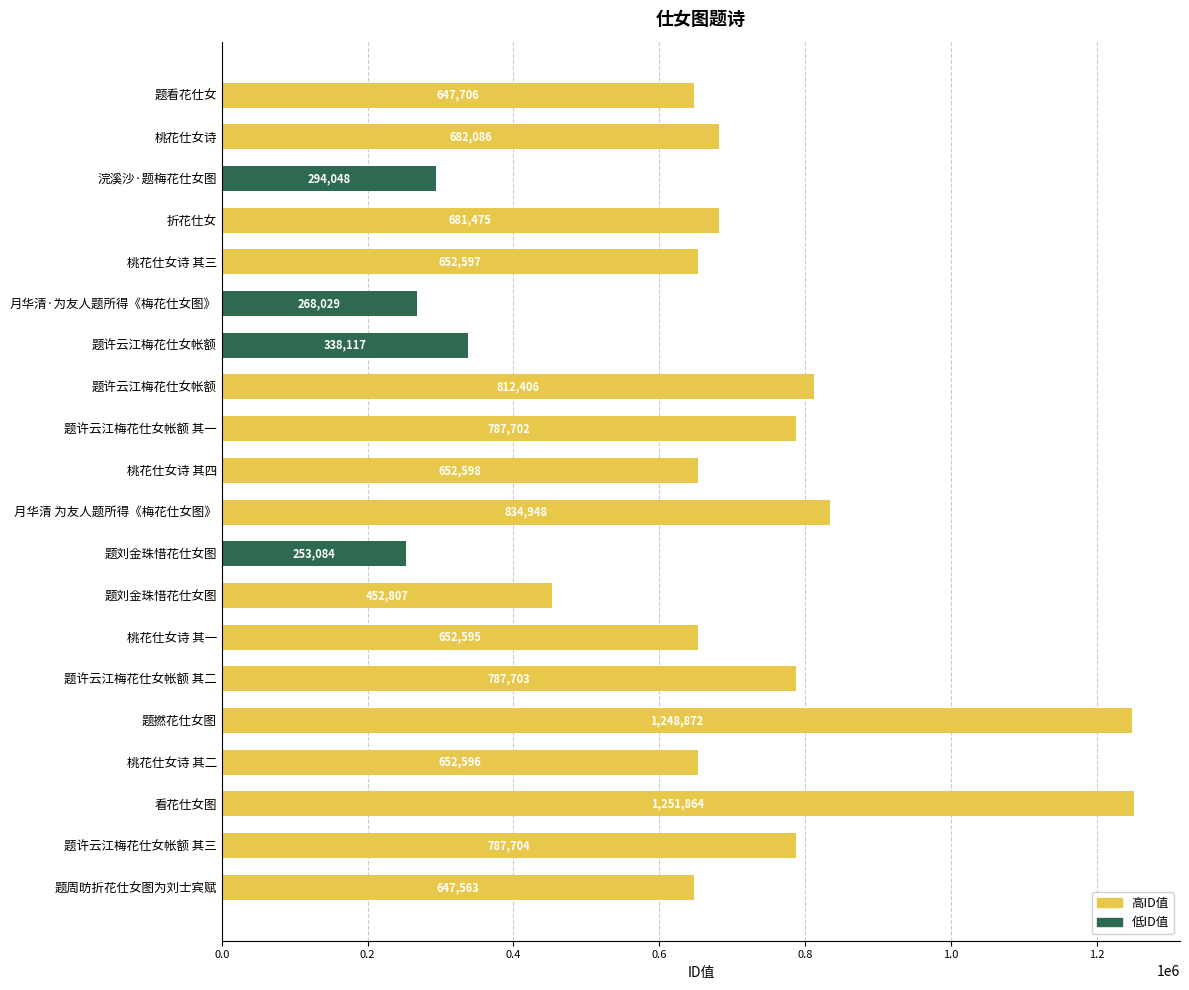

Does the chart contain any negative values?

No